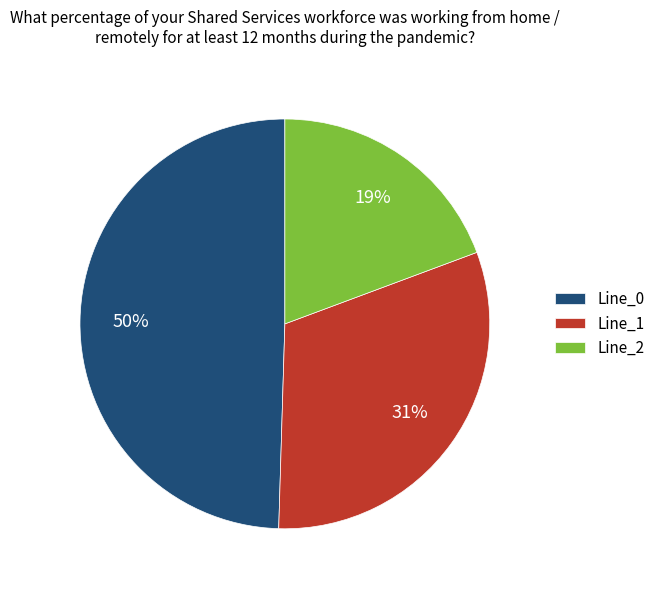

To the nearest percent, what is the average slice percentage?

33%